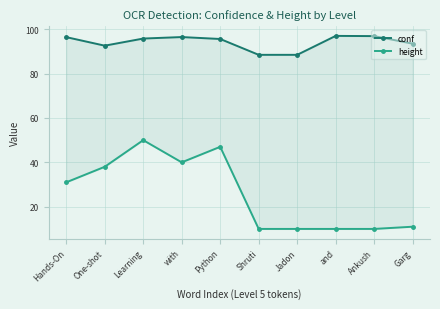

Which series has the largest total across all categories?

conf